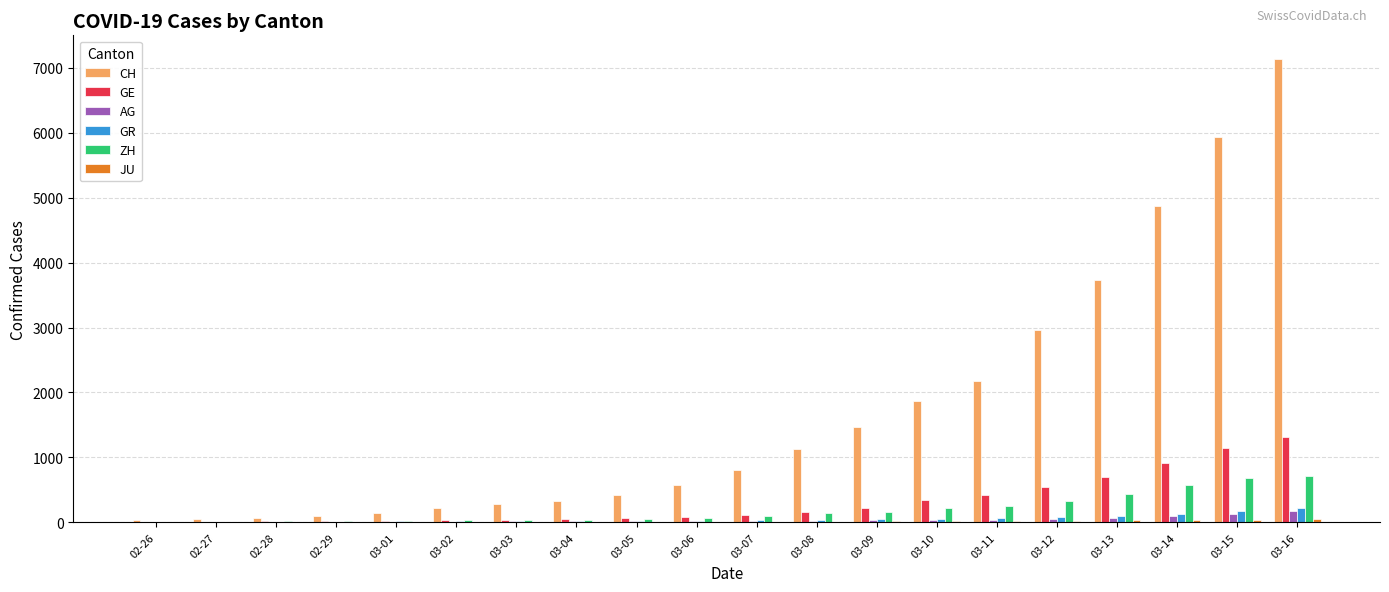

What is the sum of all ZH values?

3852